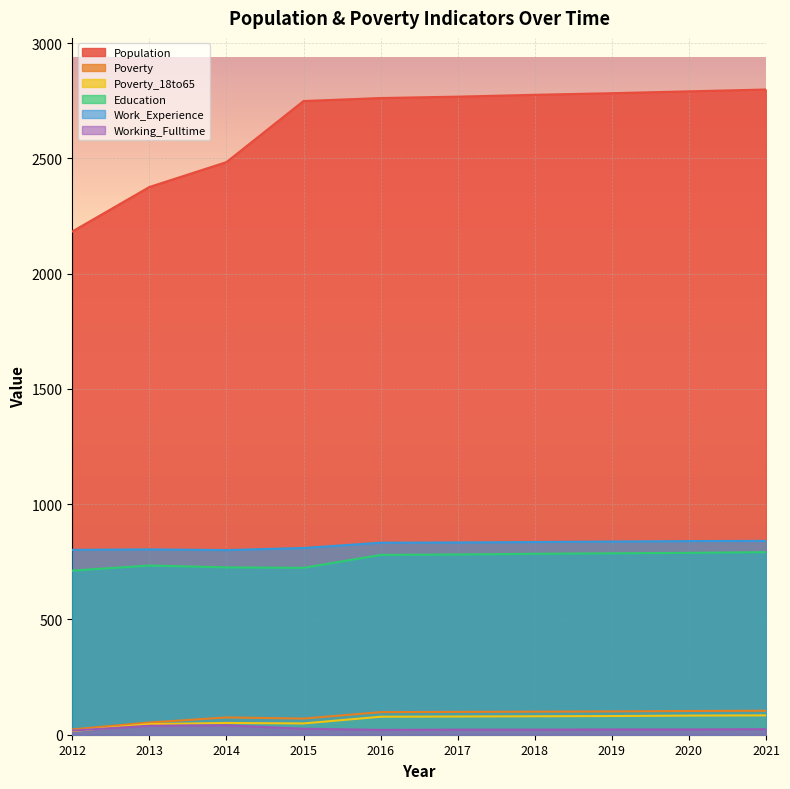

Rank the categories by Work_Experience value from highest to lowest.

2021, 2020, 2019, 2018, 2017, 2016, 2015, 2013, 2012, 2014